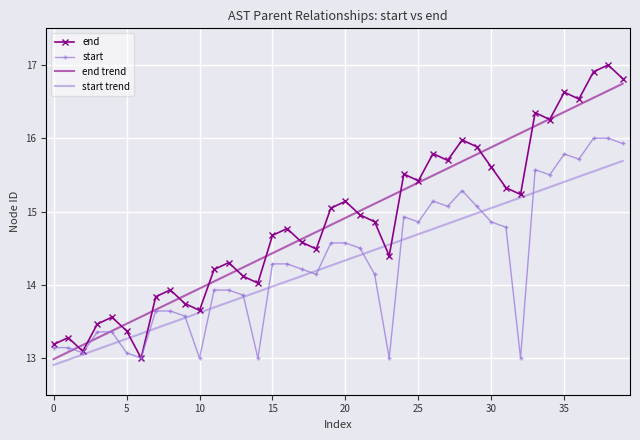

True or false: start trend and end intersect in this chart.

True